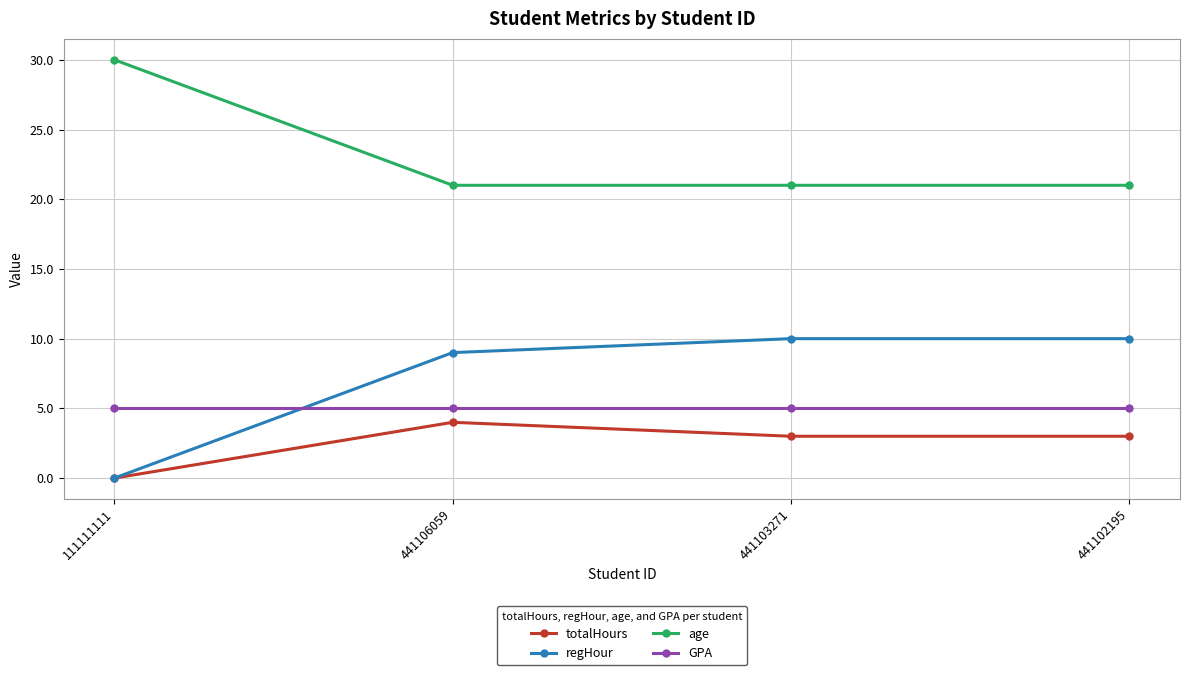

Is this an area chart (filled region under the line)?

No